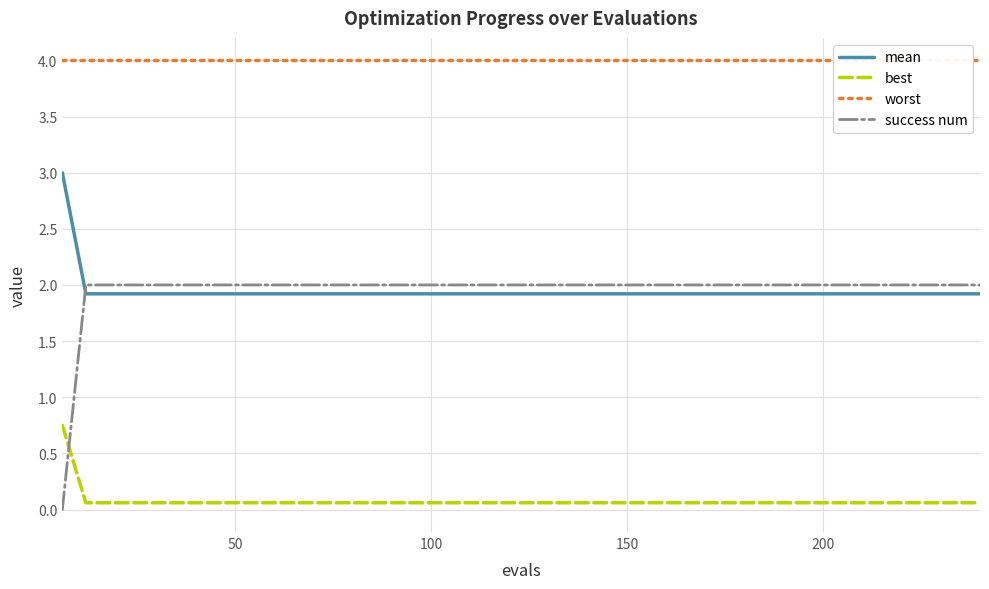

Reading right to left, what are all the values shown in this chart?

mean: 1.9	1.9	1.9	1.9	1.9	1.9	1.9	1.9	1.9	1.9	1.9	1.9	1.9	1.9	1.9	1.9	1.9	1.9	1.9	1.9	1.9	1.9	1.9	1.9	1.9	1.9	1.9	1.9	1.9	1.9	1.9	1.9	1.9	1.9	1.9	1.9	1.9	1.9	1.9	3.0
best: 0.1	0.1	0.1	0.1	0.1	0.1	0.1	0.1	0.1	0.1	0.1	0.1	0.1	0.1	0.1	0.1	0.1	0.1	0.1	0.1	0.1	0.1	0.1	0.1	0.1	0.1	0.1	0.1	0.1	0.1	0.1	0.1	0.1	0.1	0.1	0.1	0.1	0.1	0.1	0.7
worst: 4.0	4.0	4.0	4.0	4.0	4.0	4.0	4.0	4.0	4.0	4.0	4.0	4.0	4.0	4.0	4.0	4.0	4.0	4.0	4.0	4.0	4.0	4.0	4.0	4.0	4.0	4.0	4.0	4.0	4.0	4.0	4.0	4.0	4.0	4.0	4.0	4.0	4.0	4.0	4.0
success num: 2.0	2.0	2.0	2.0	2.0	2.0	2.0	2.0	2.0	2.0	2.0	2.0	2.0	2.0	2.0	2.0	2.0	2.0	2.0	2.0	2.0	2.0	2.0	2.0	2.0	2.0	2.0	2.0	2.0	2.0	2.0	2.0	2.0	2.0	2.0	2.0	2.0	2.0	2.0	0.0